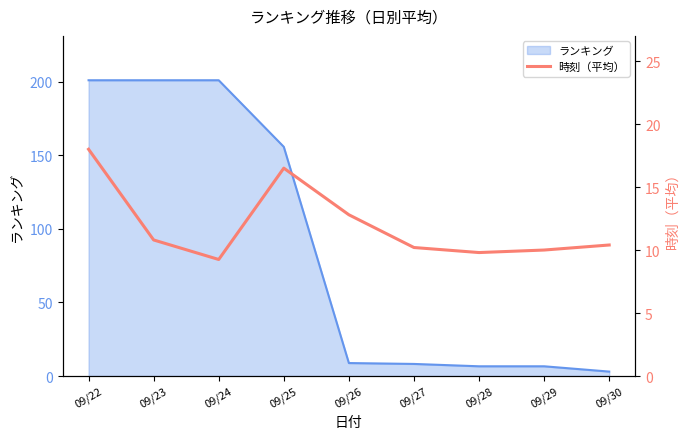

True or false: ランキング has a value of 307.0 at 09/24.

False